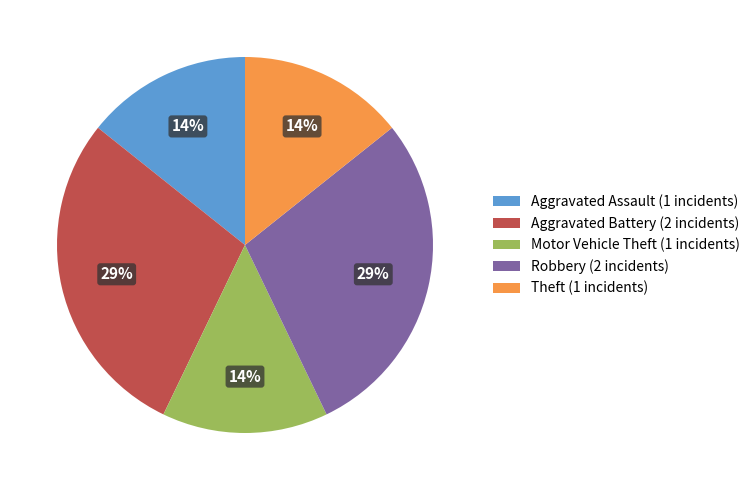

How many segments does this pie chart have?

5